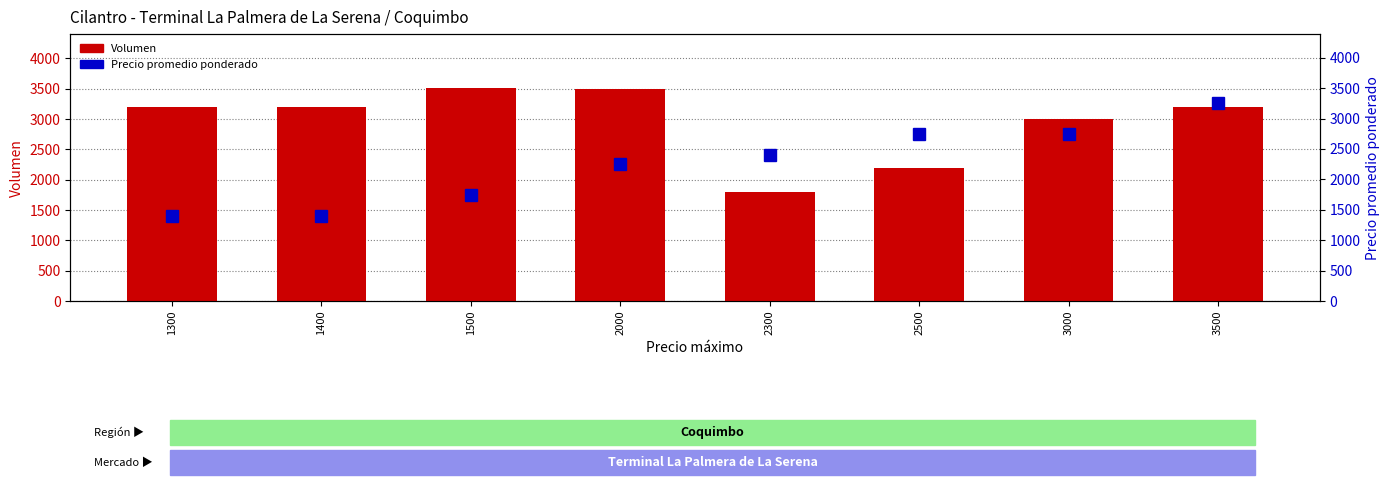

Count the number of data series in this chart.

2